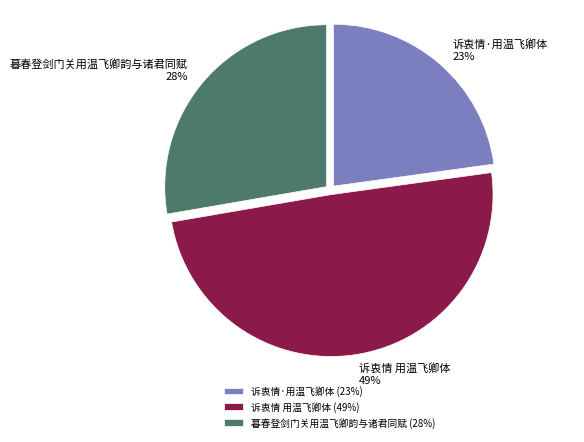

How many segments does this pie chart have?

3